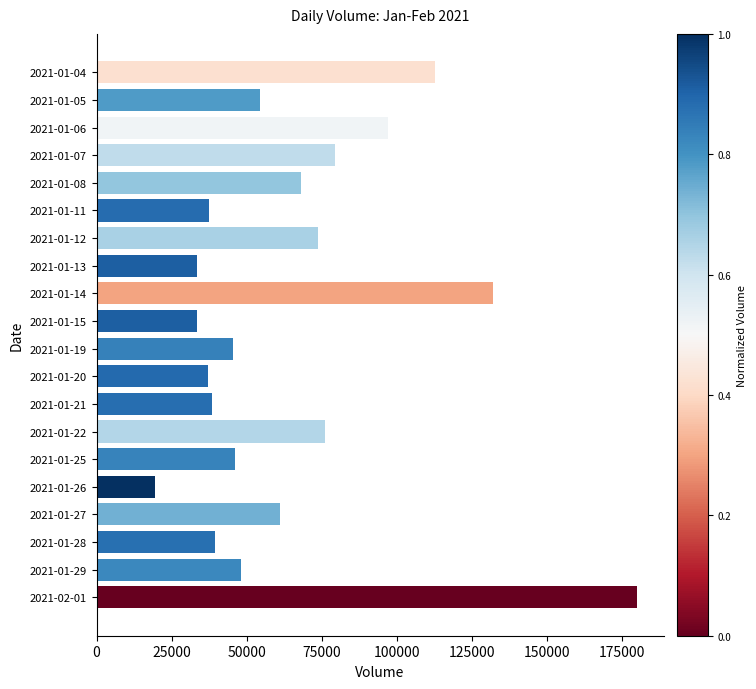

Which label corresponds to the smallest value in the chart?

2021-01-26